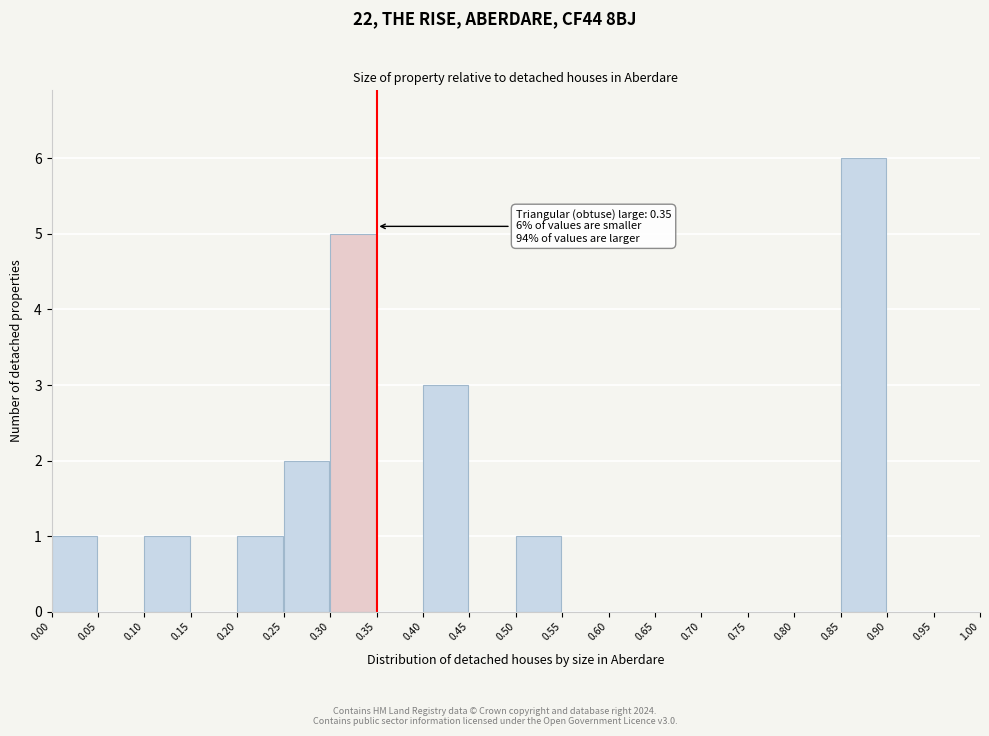

Which range on the x-axis has the tallest bar?

0.85 to 0.90